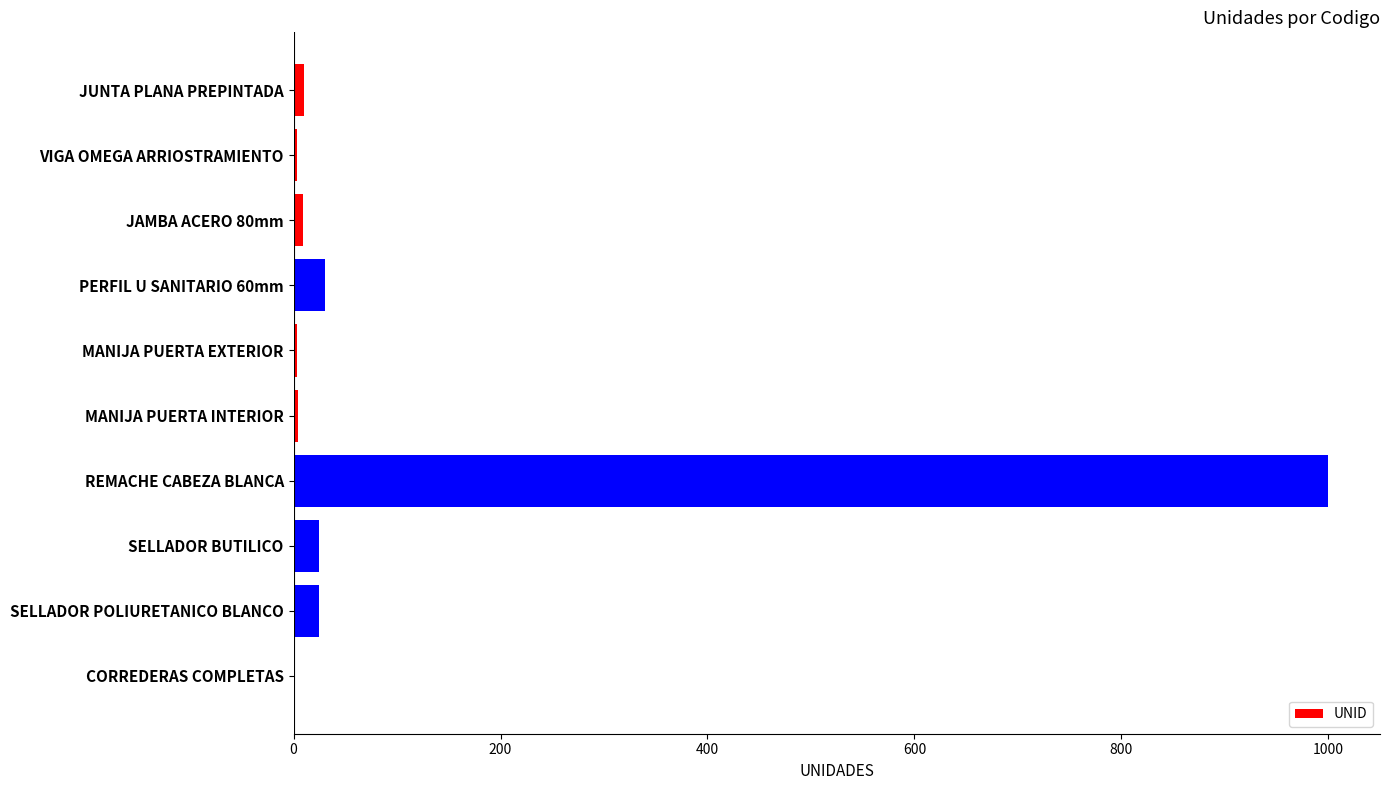

How many data points does each series have?

10